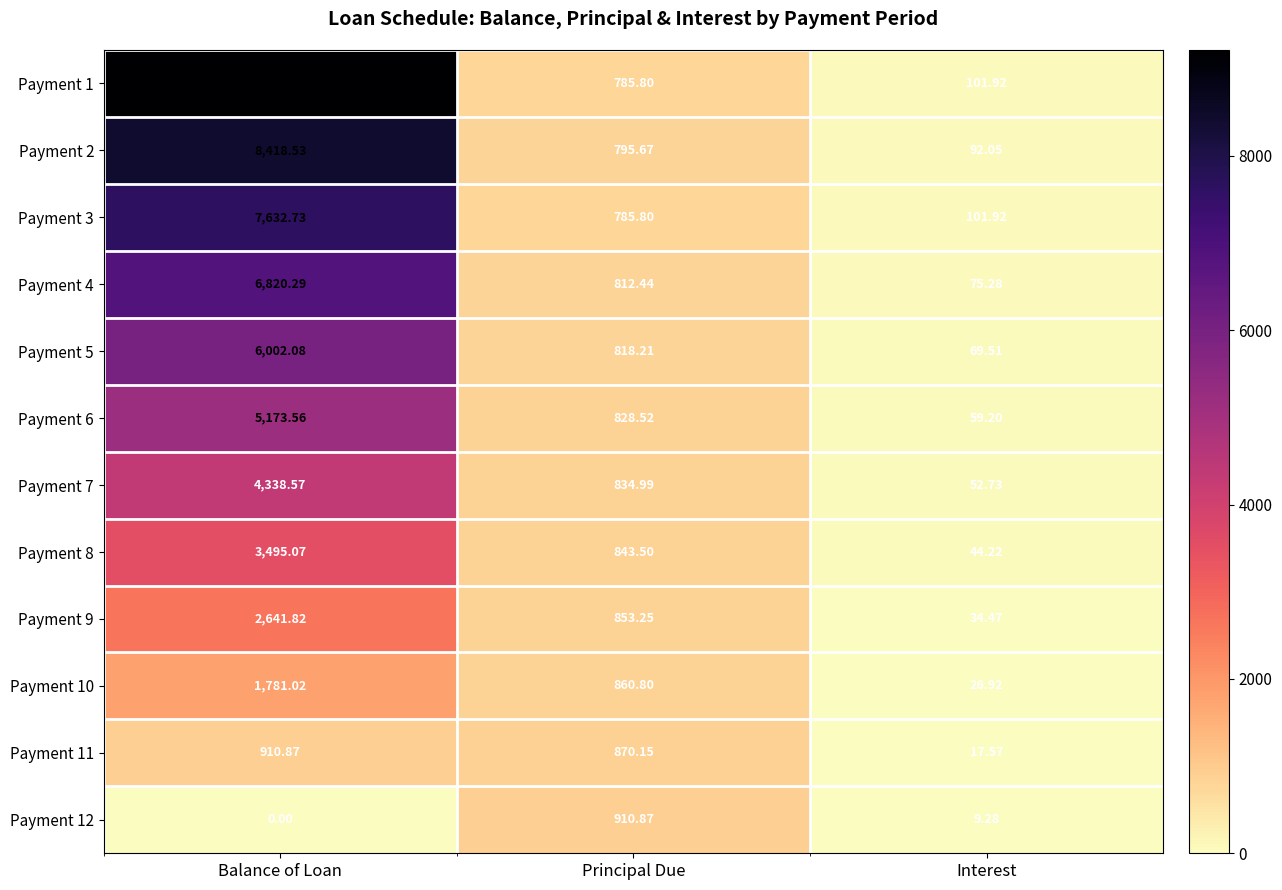

At which category is the sum across all series the highest?

Balance of Loan